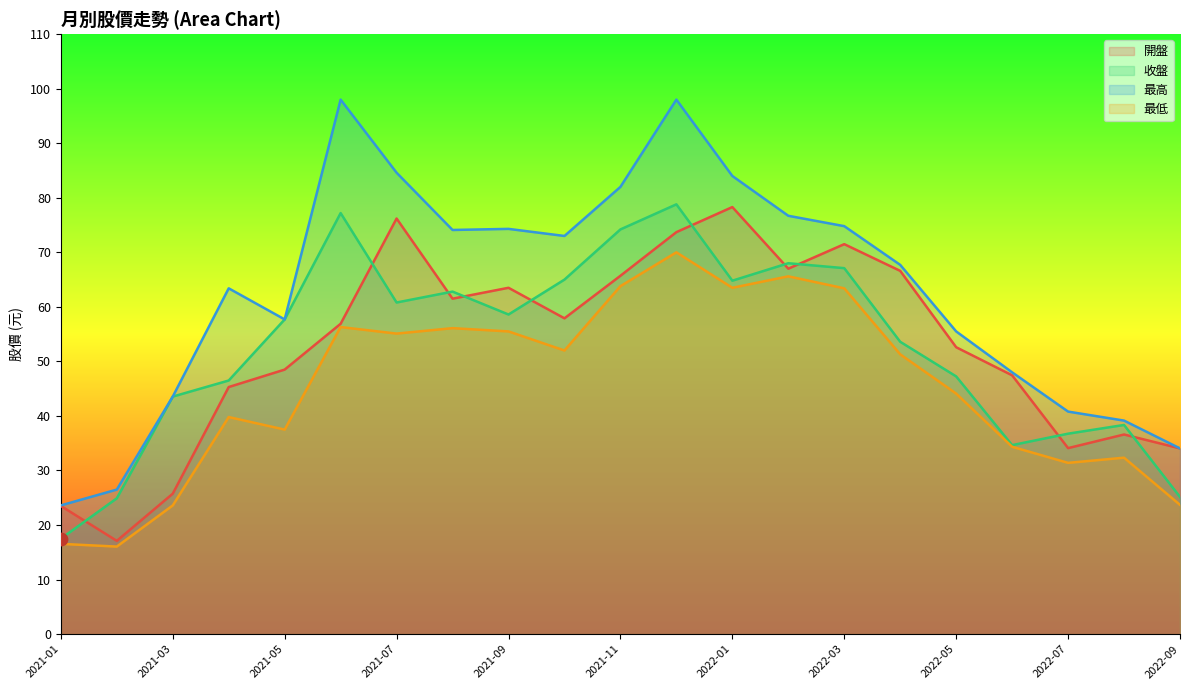

Which series has the largest total across all categories?

最高